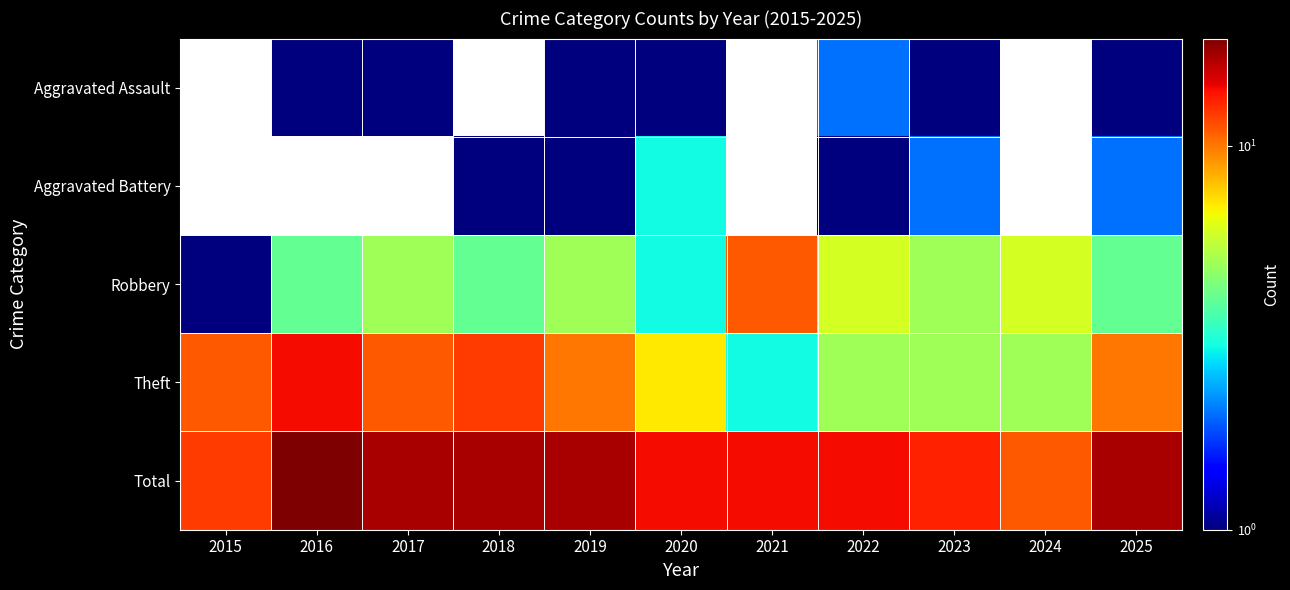

Is it true that Robbery equals 5.0 at 2023?

True